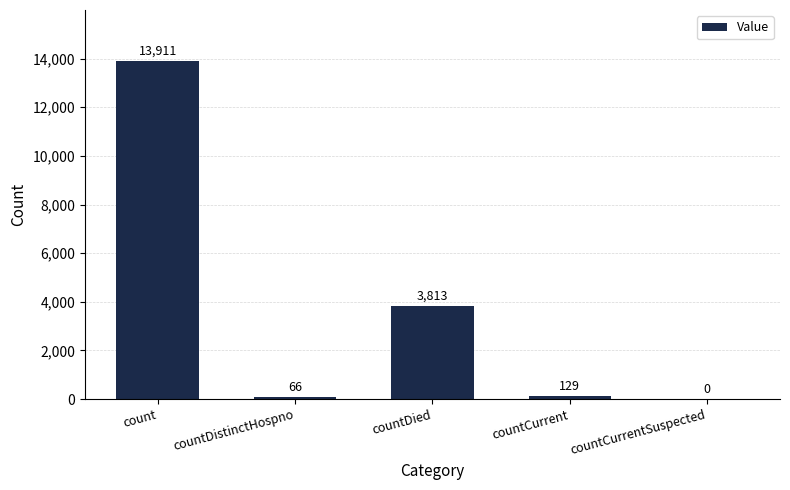

Reading left to right, what are all the values shown in this chart?

13911	66	3813	129	0